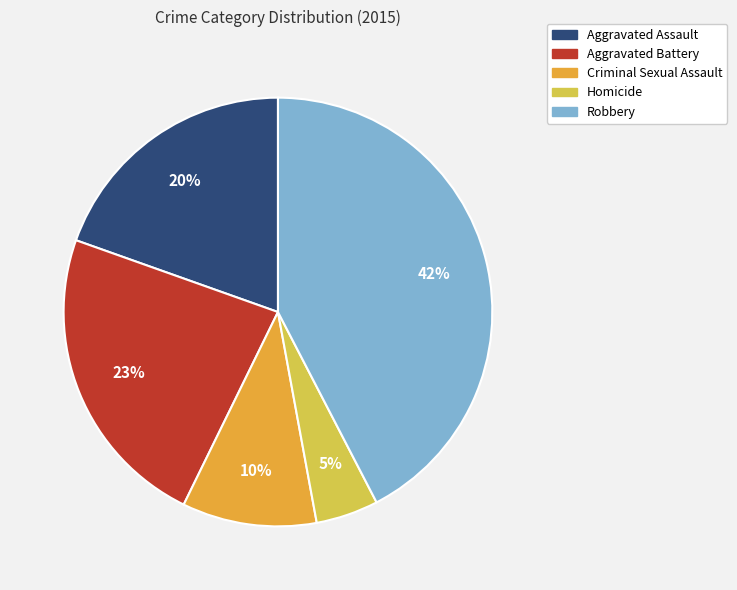

True or false: Criminal Sexual Assault accounts for 10% of the total.

True